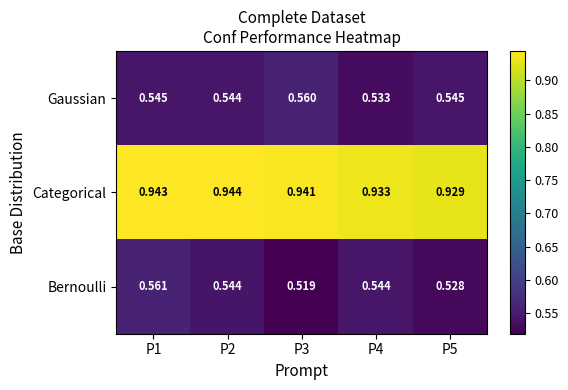

Rank the series at P4 from highest to lowest value.

Categorical, Bernoulli, Gaussian